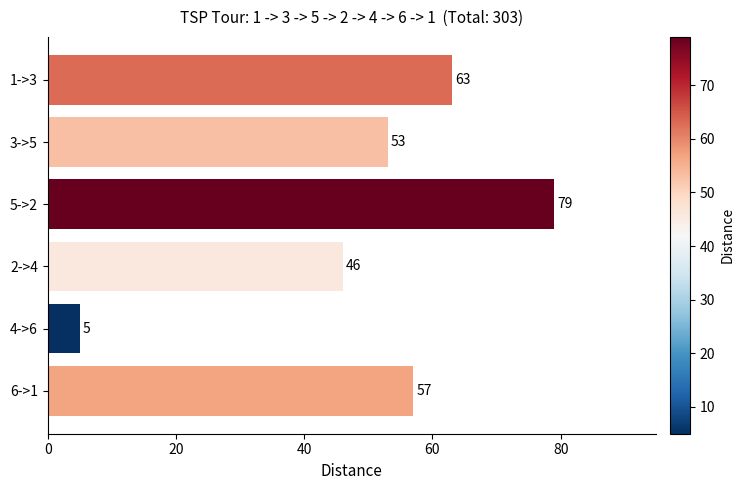

Does the chart contain any negative values?

No